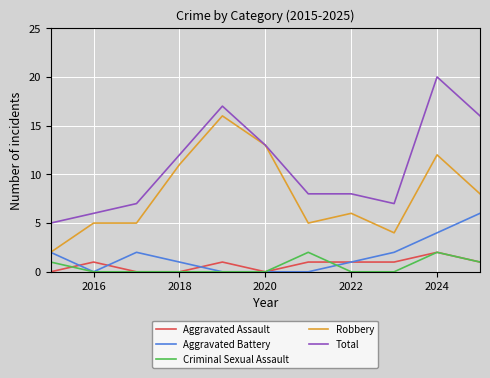

What is the maximum value shown in the chart?

20